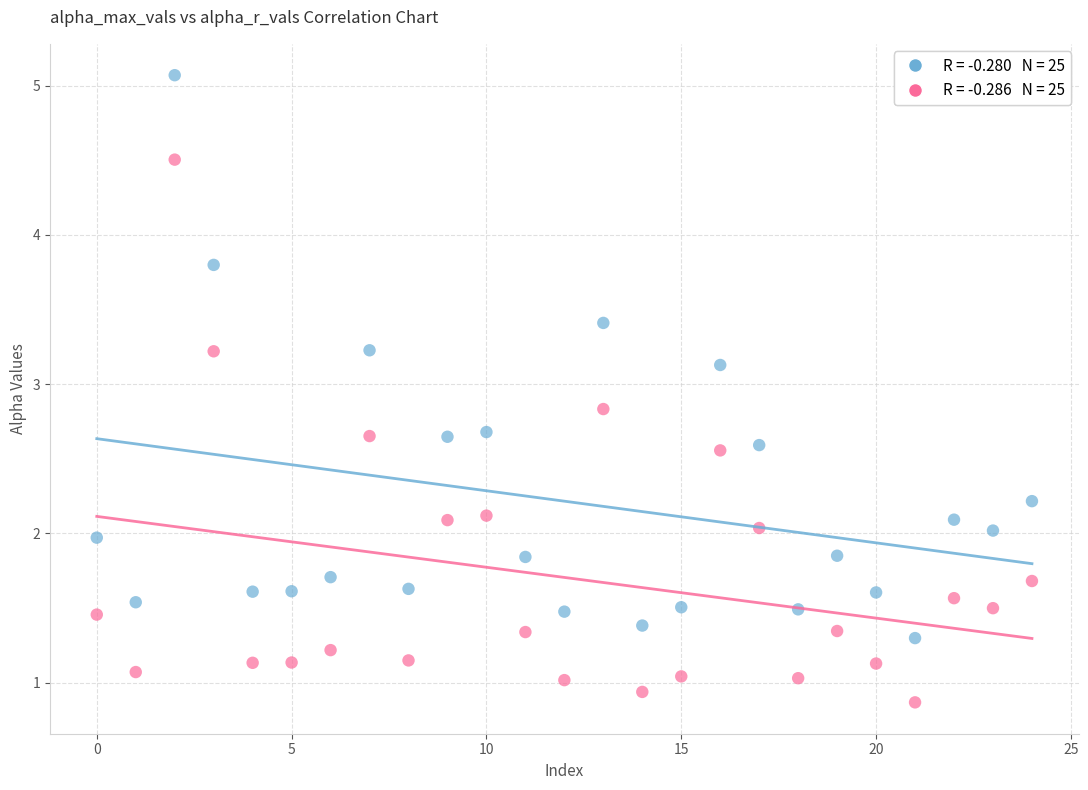

How many points are shown in the scatter plot?

50